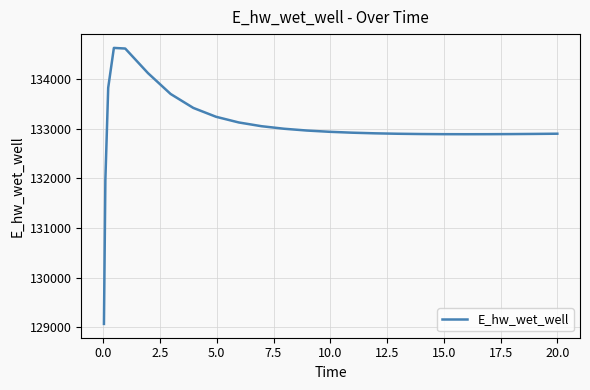

What is the smallest value displayed?

129070.4